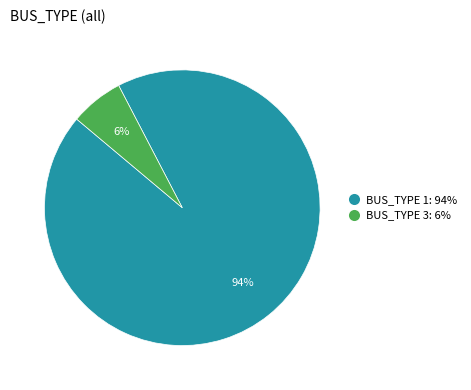

How many segments does this pie chart have?

2